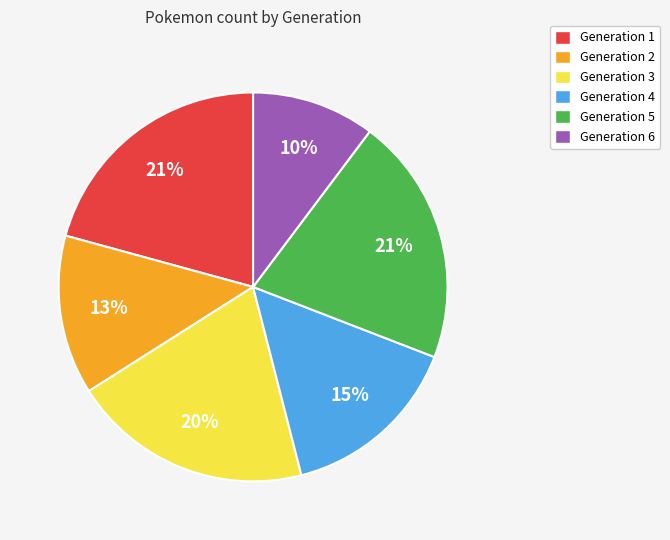

To the nearest percent, what is the average slice percentage?

17%